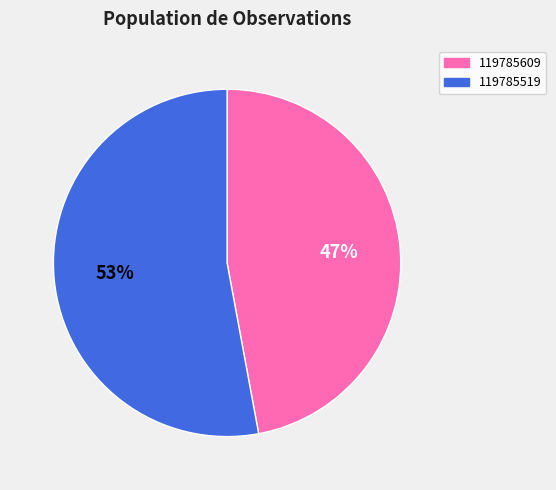

Count the number of slices in the pie.

2